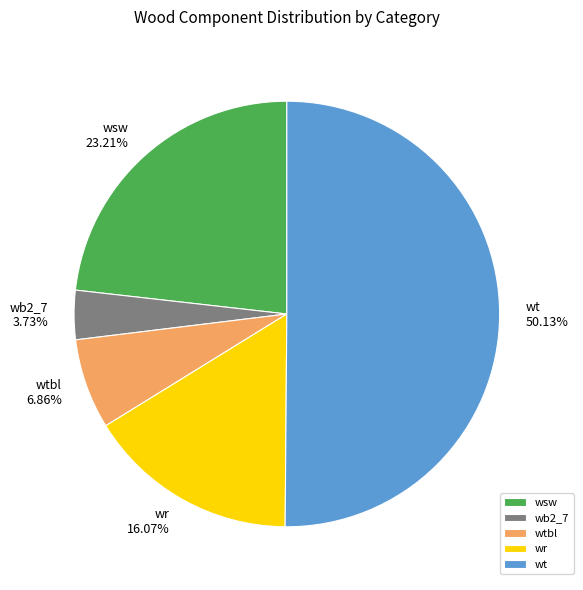

Rank the categories by value from lowest to highest.

wb2_7, wtbl, wr, wsw, wt